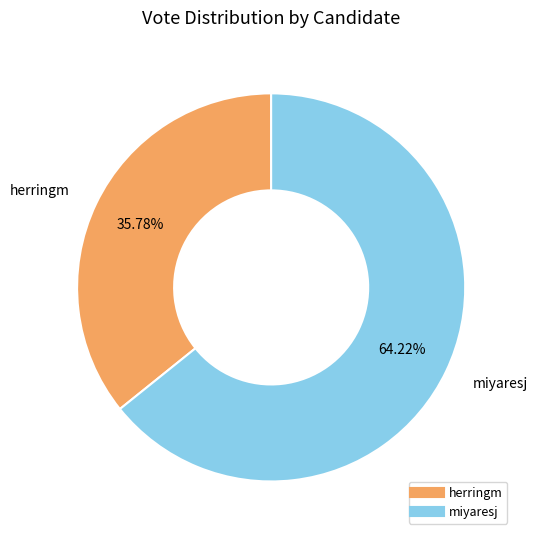

Does any single category account for the majority?

Yes